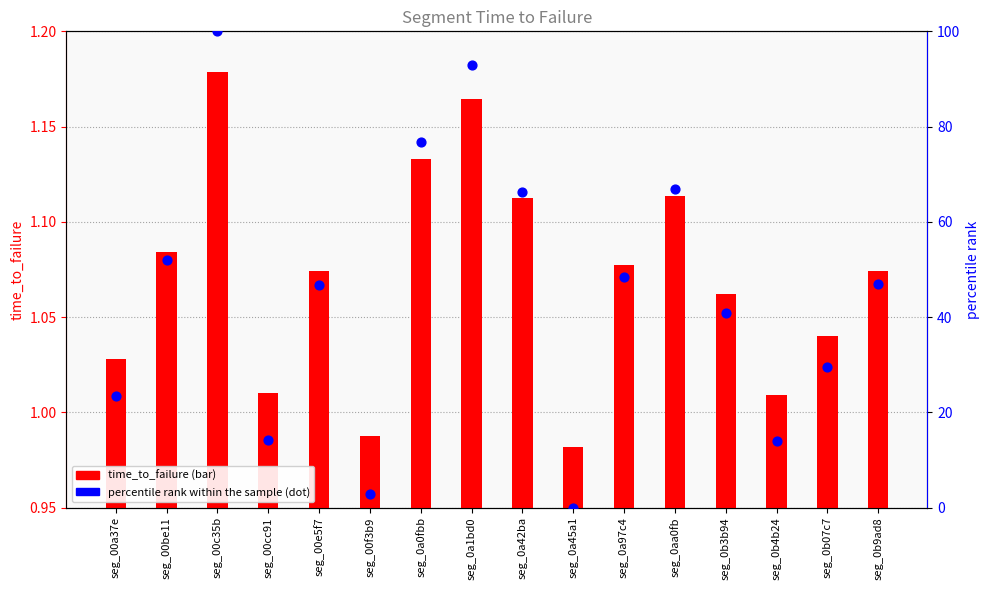

What are all the series names shown in the legend?

time_to_failure, percentile rank within the sample